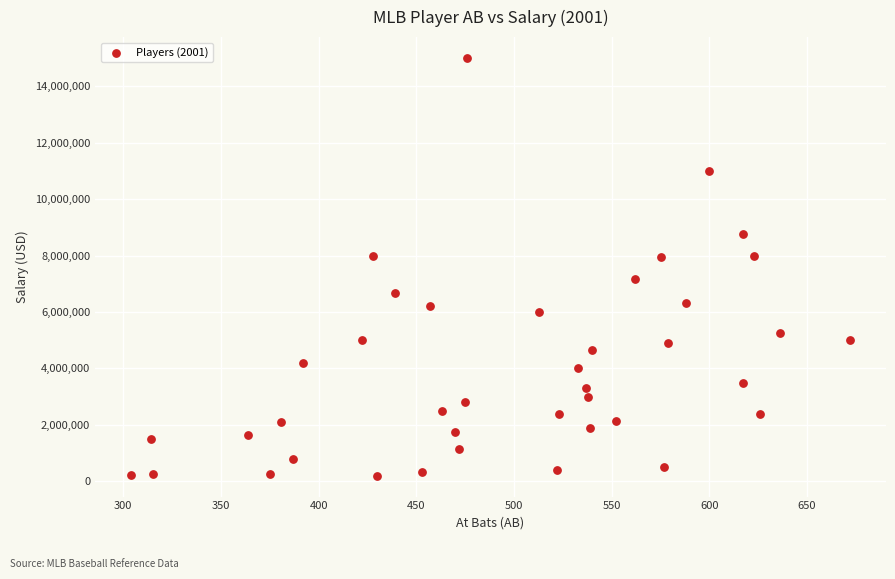

What is the range of Y values (max minus min)?

14800000